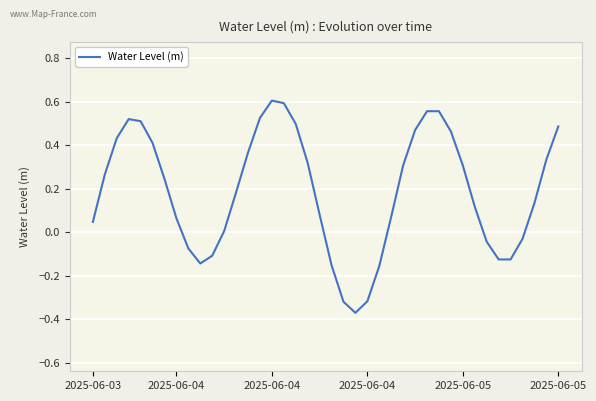

What is the maximum value shown in the chart?

0.6